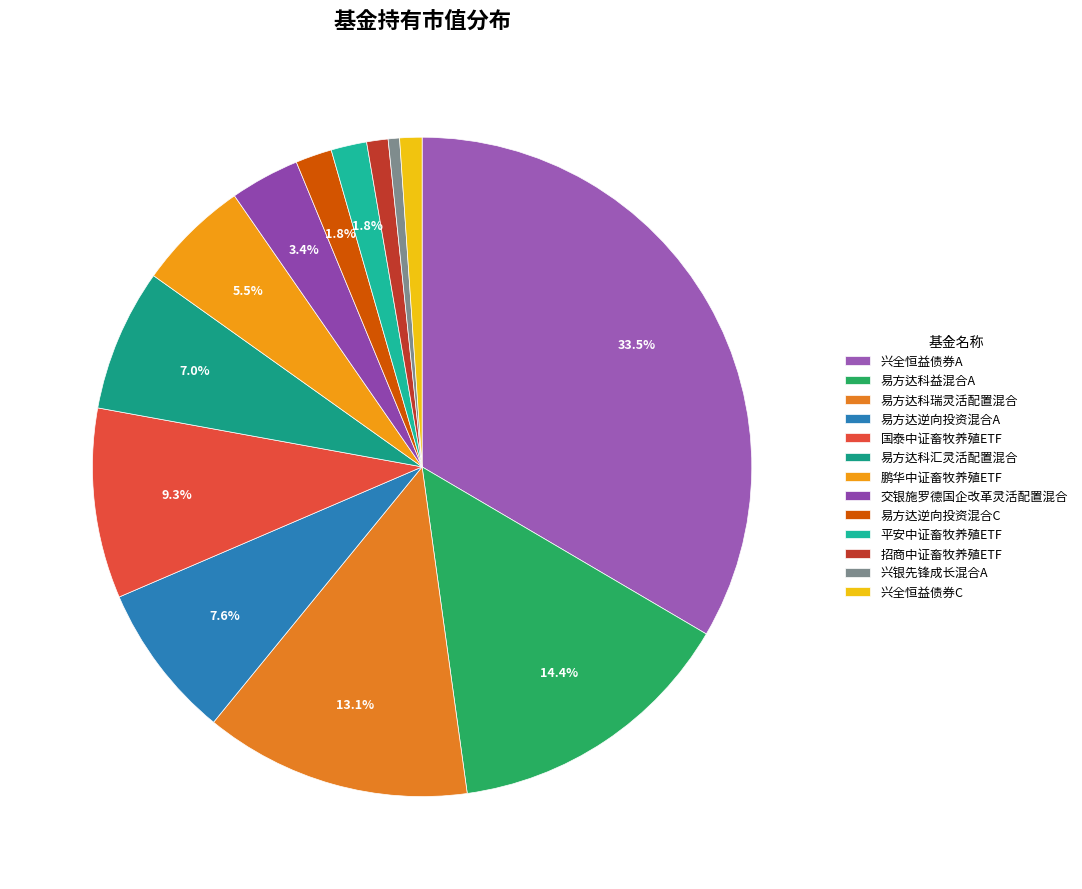

How many slices are in this pie chart?

13